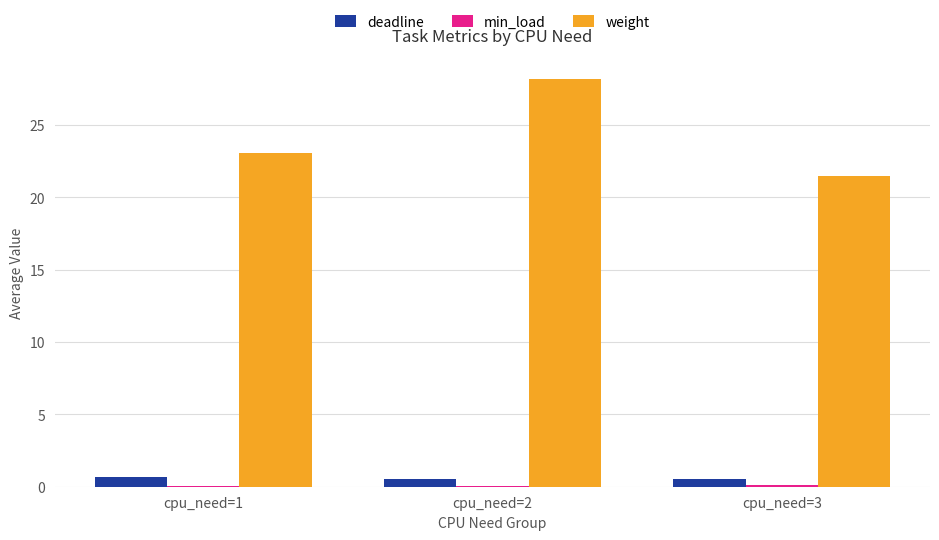

What is the maximum value for deadline?

0.7